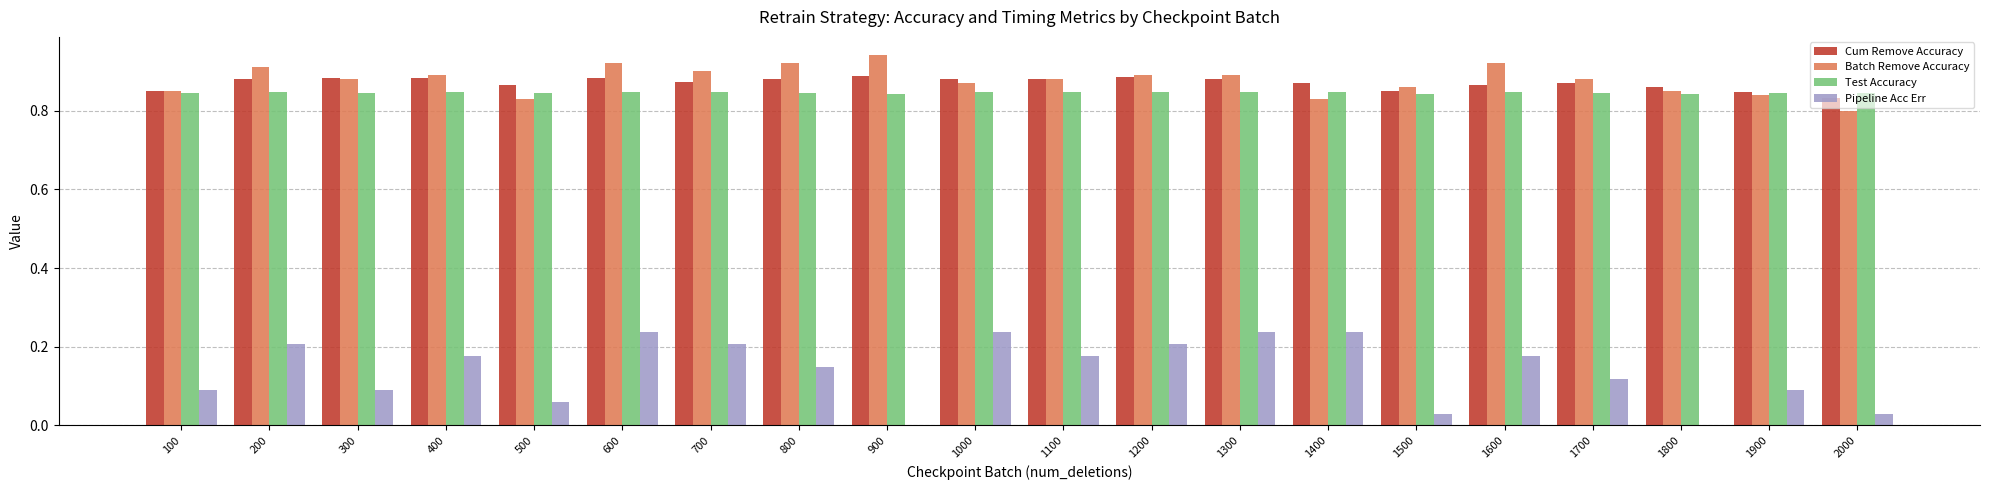

How many groups of bars are there?

20